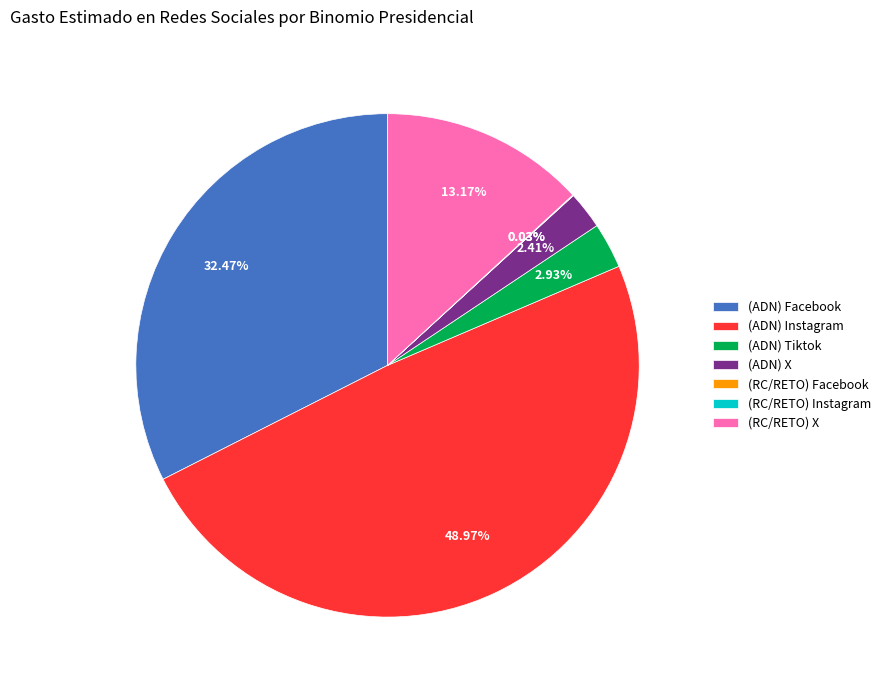

What is the largest slice in the pie chart?

(ADN) Instagram